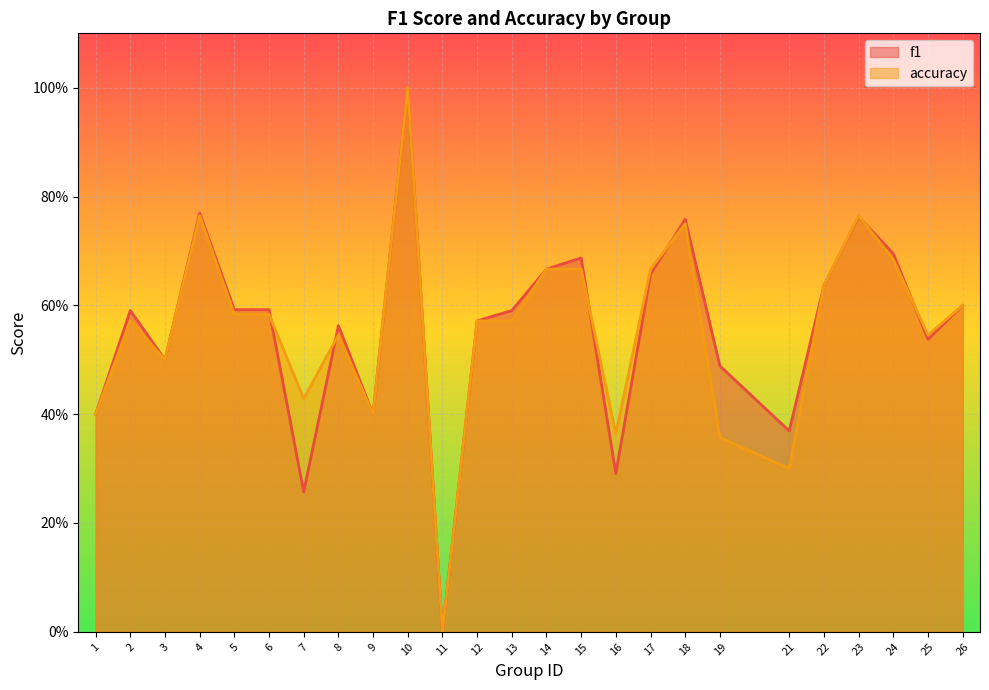

Which series has the largest total across all categories?

f1